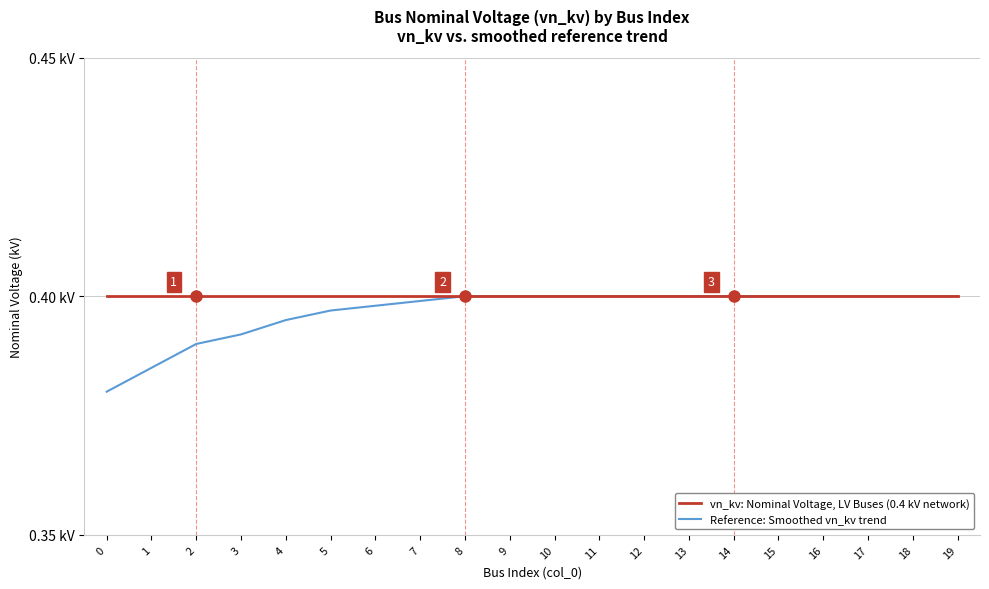

What are all the series names shown in the legend?

vn_kv: Nominal Voltage, LV Buses (0.4 kV network), Reference: Smoothed vn_kv trend